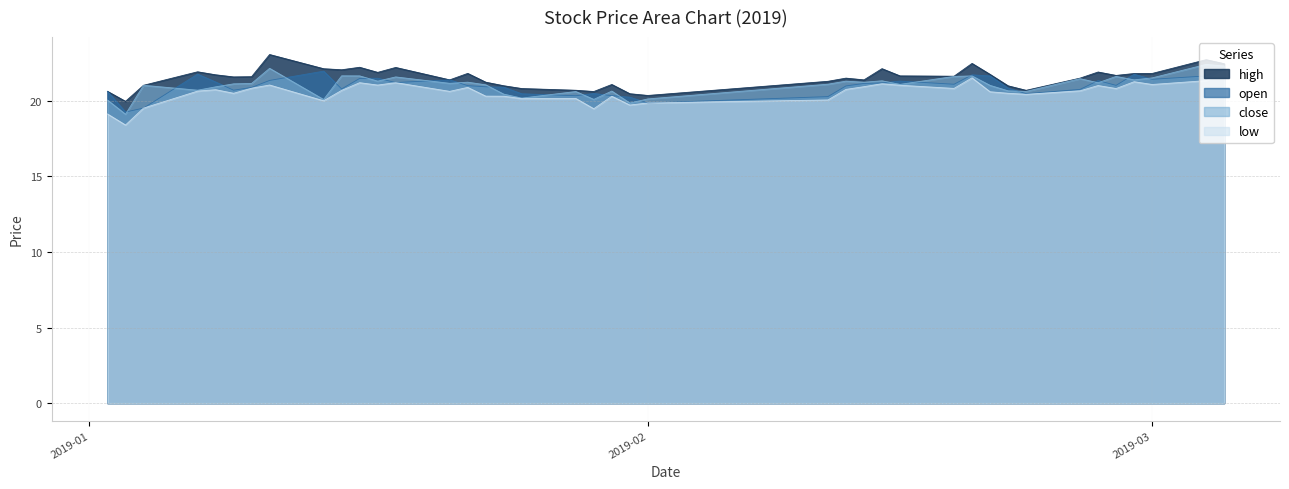

What is the highest value of the low series?

22.0